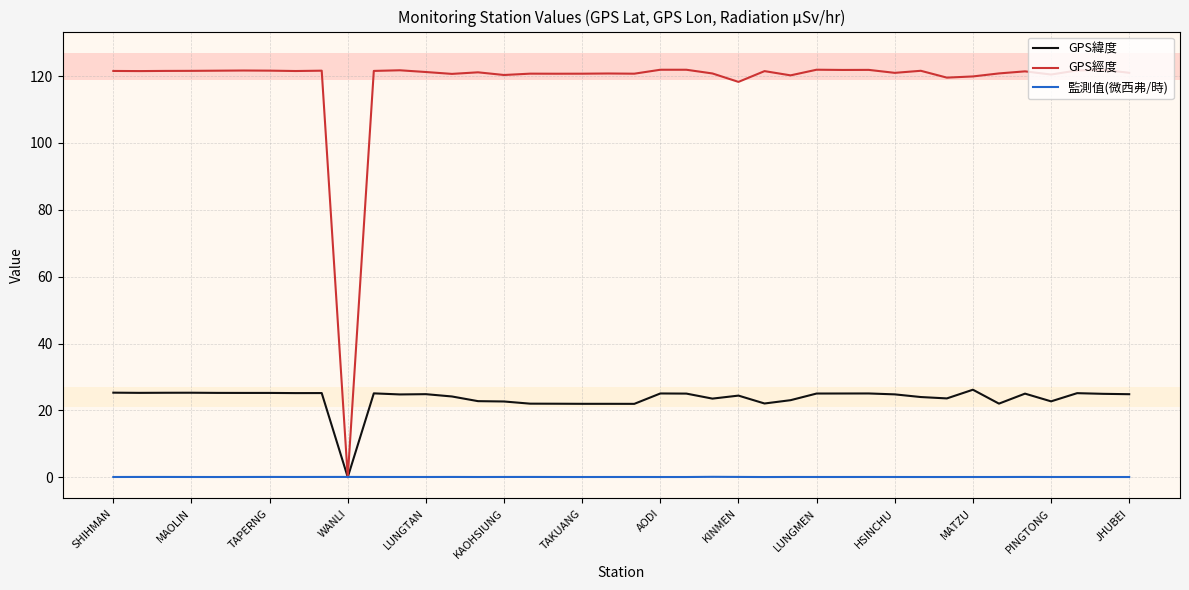

Rank the series by their average value, from highest to lowest.

GPS經度, GPS緯度, 監測值(微西弗/時)